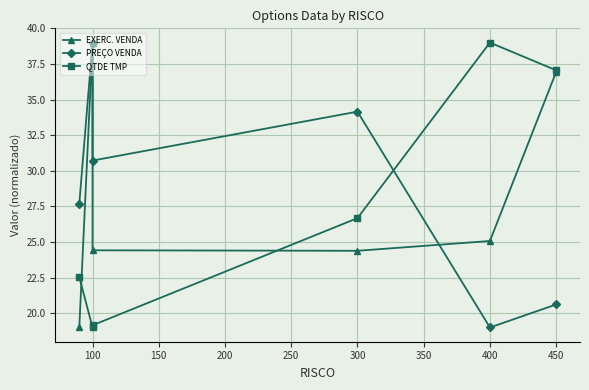

How many values in the QTDE TMP series are below 26?

3